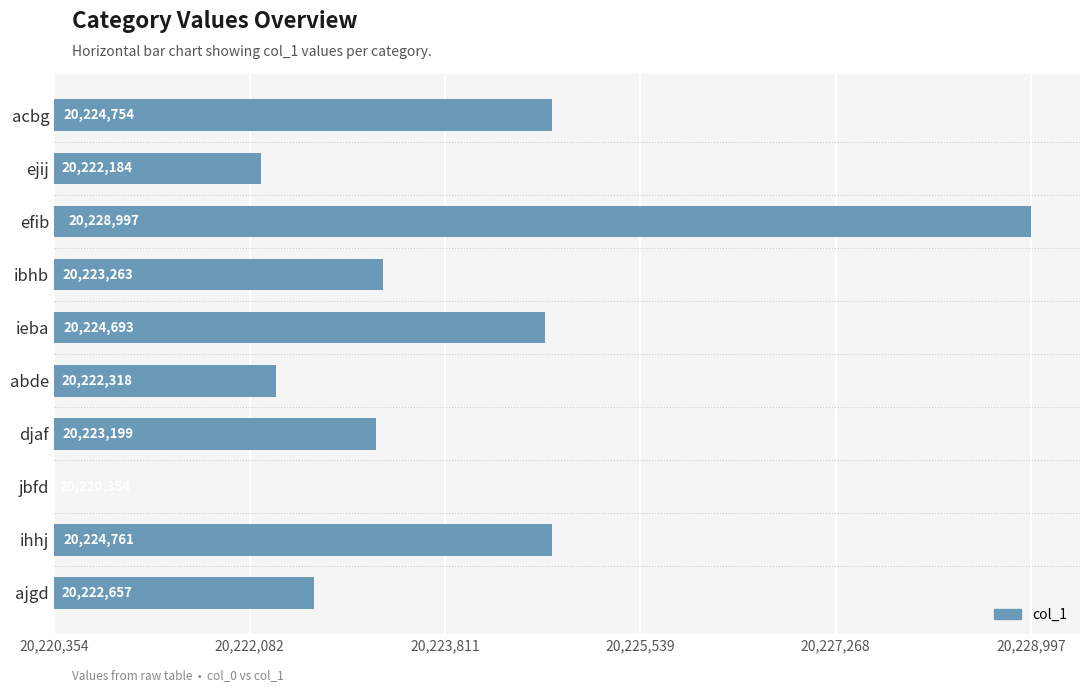

Are the bars horizontal?

Yes